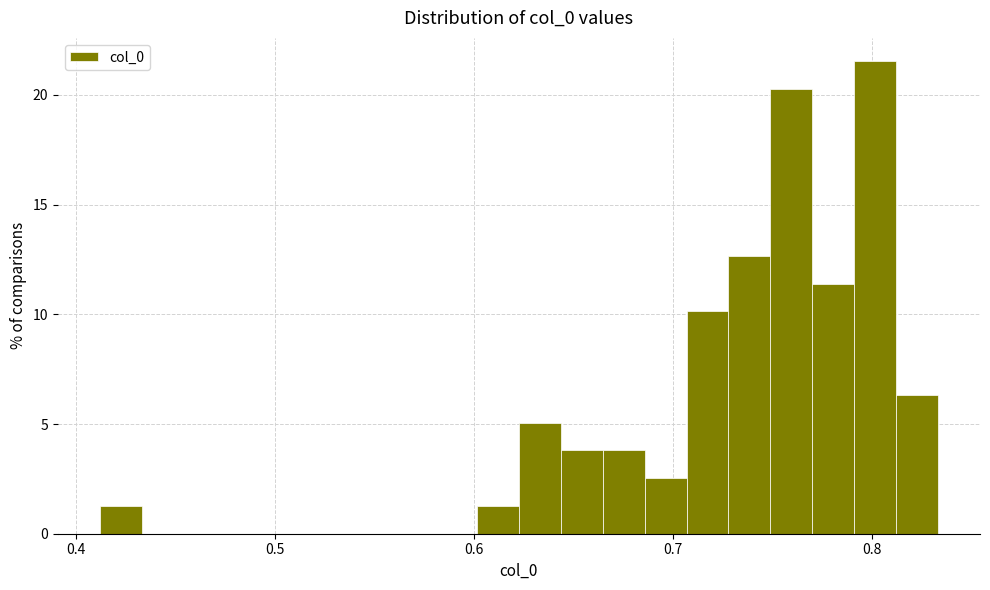

Read against the x-axis, roughly where is the centre of the tallest bar?

0.80